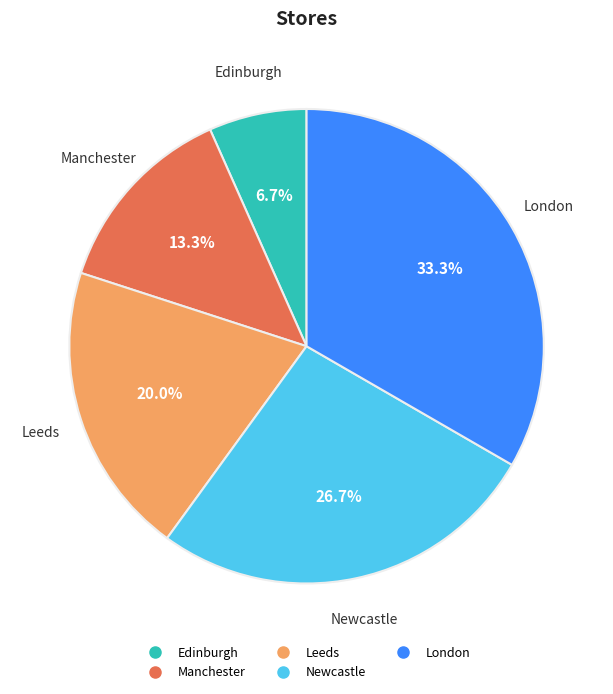

What is the ratio of the value at Newcastle to the value at London?

0.8